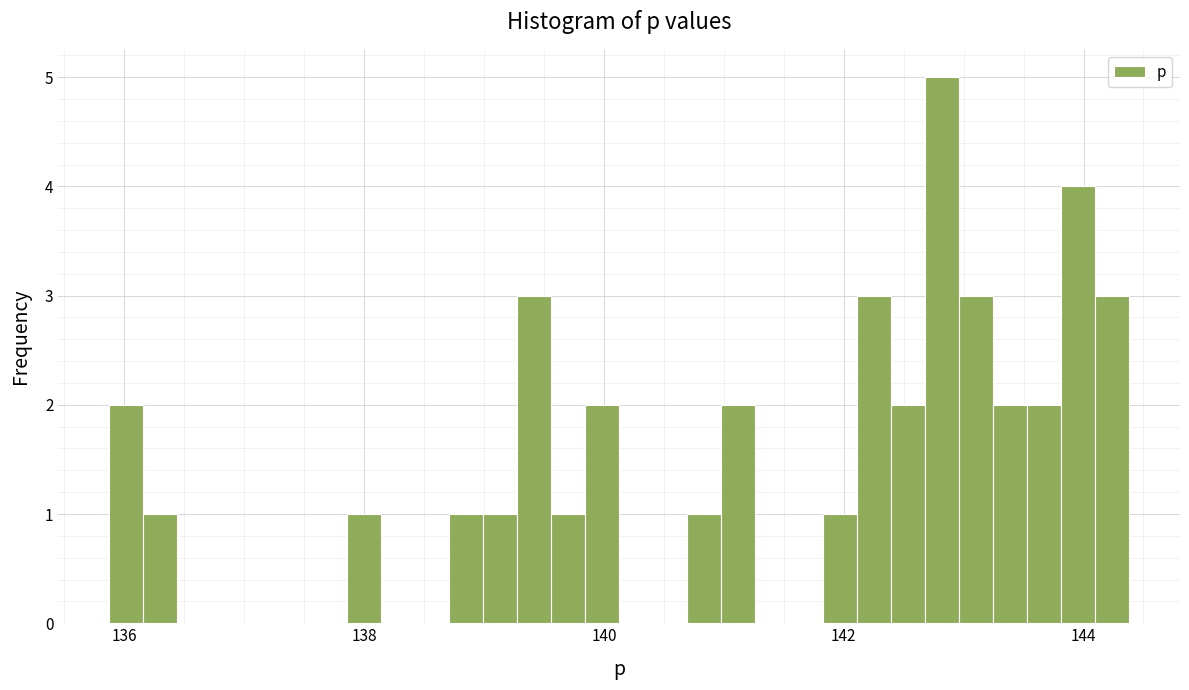

Read against the x-axis, roughly where is the centre of the tallest bar?

142.8